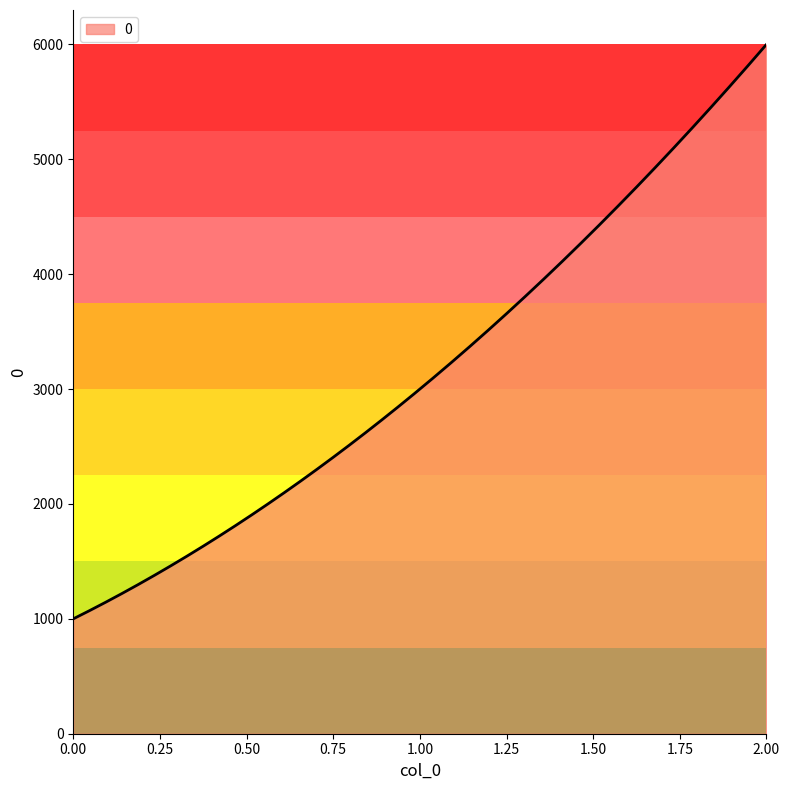

What is the greatest value displayed?

6000.0